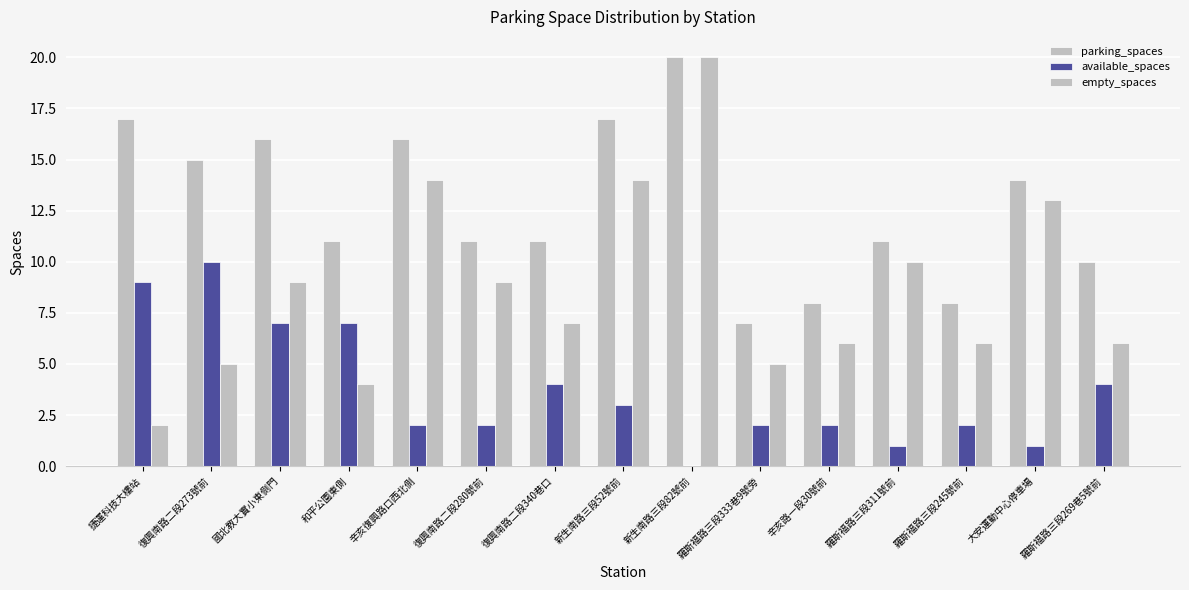

Which category has the highest value across all series?

新生南路三段82號前